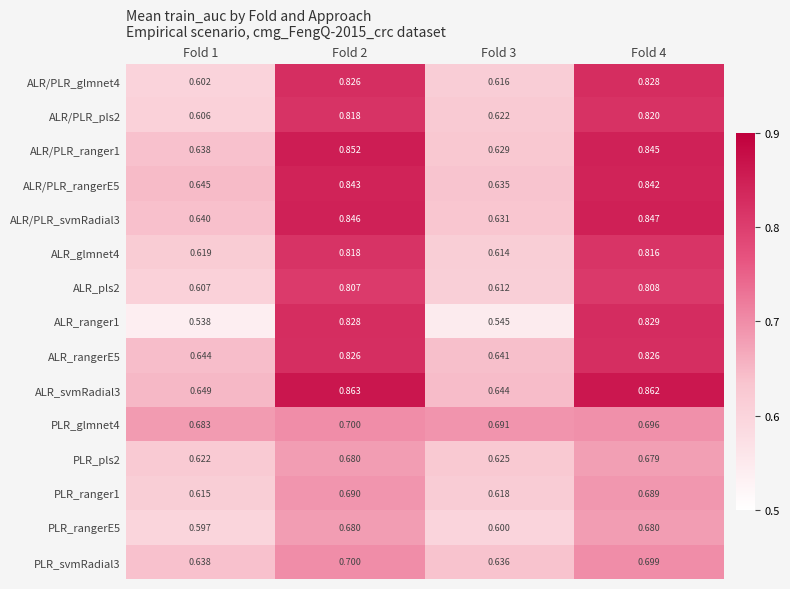

How many data points does each series have?

4